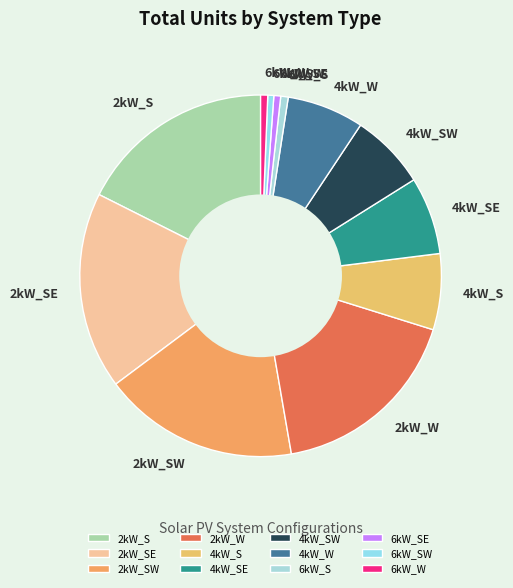

Do 2kW_W and 4kW_W together represent more than half of the pie?

No